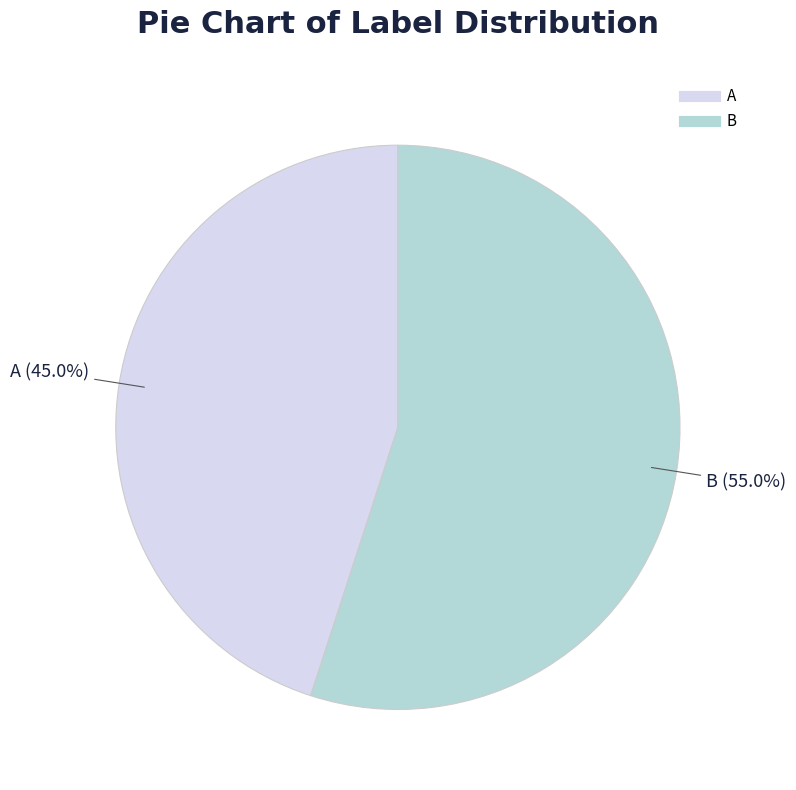

Approximately how many times larger is the value at A compared to B?

0.8